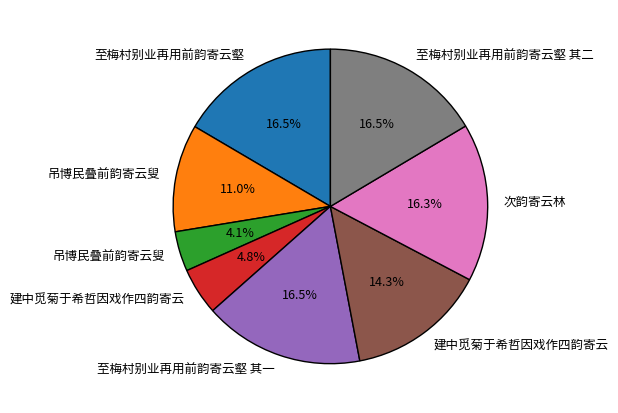

Is there a majority slice in this chart?

No